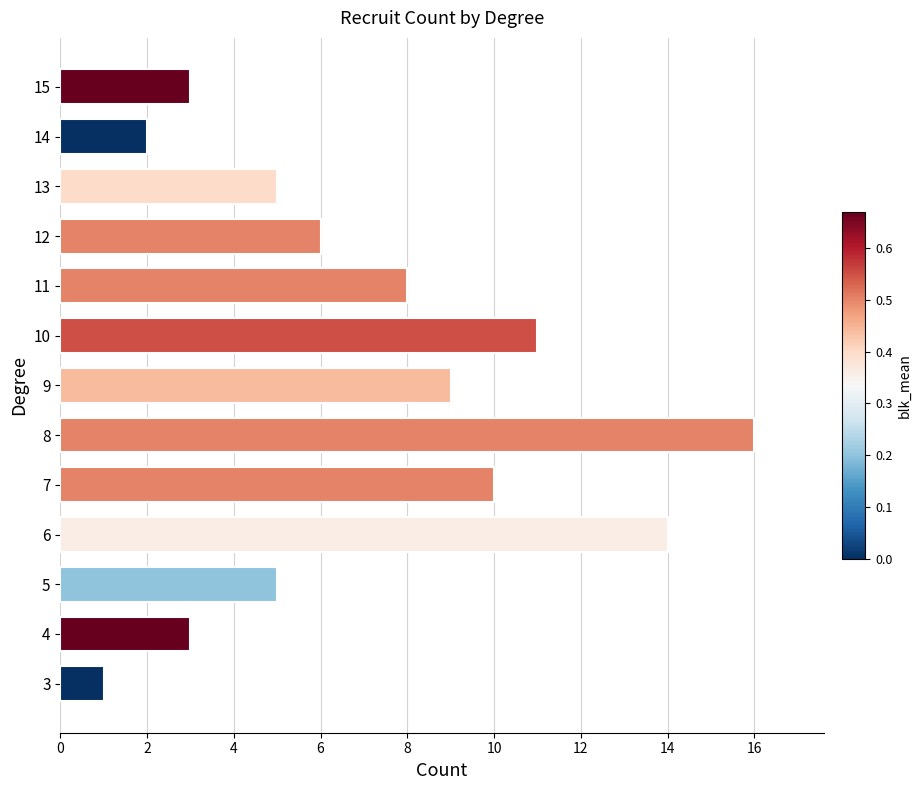

Reading bottom to top, list all the values displayed in this chart.

1	3	5	14	10	16	9	11	8	6	5	2	3